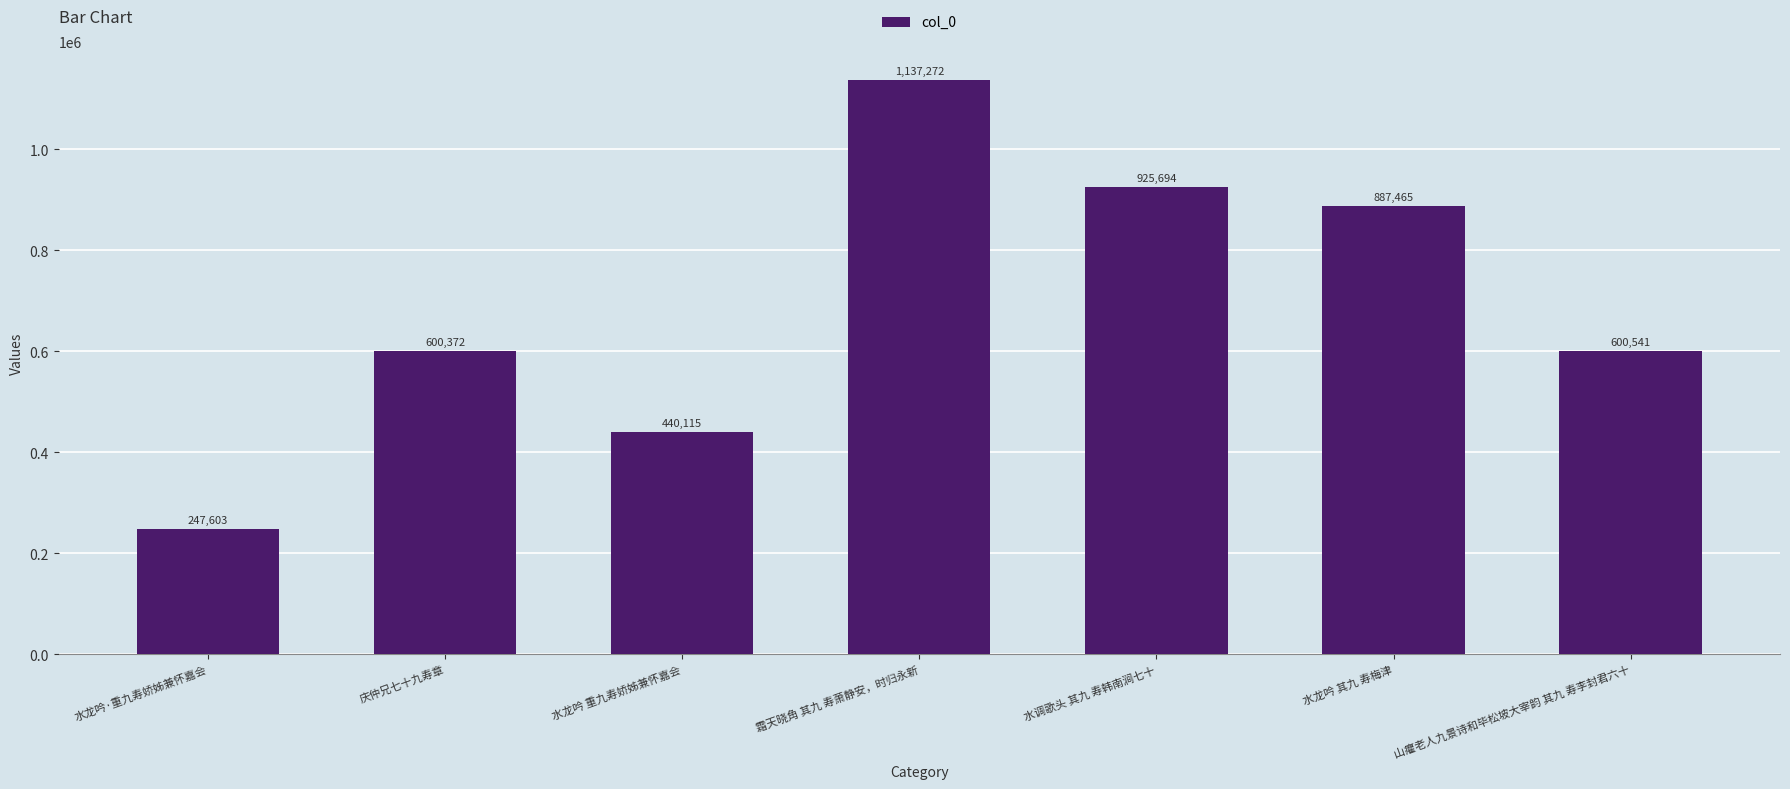

Where is the data nearest to the value 692437?

山癯老人九景诗和毕松坡大宰韵 其九 寿李封君六十